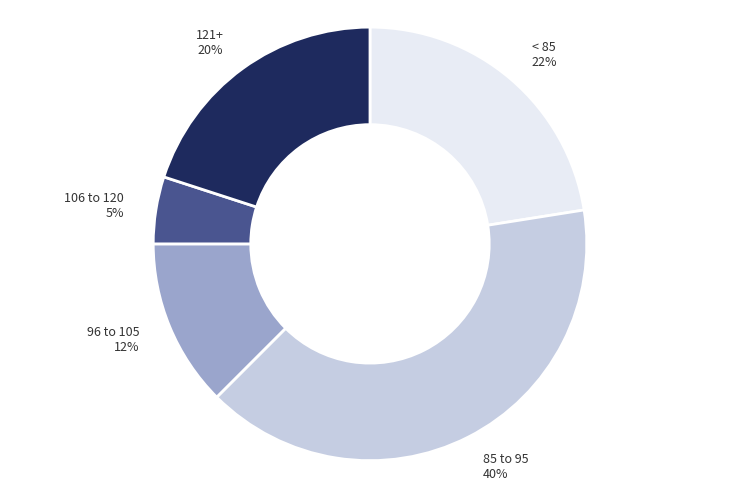

Is the sum of 96 to 105 and 121+ greater than half?

No